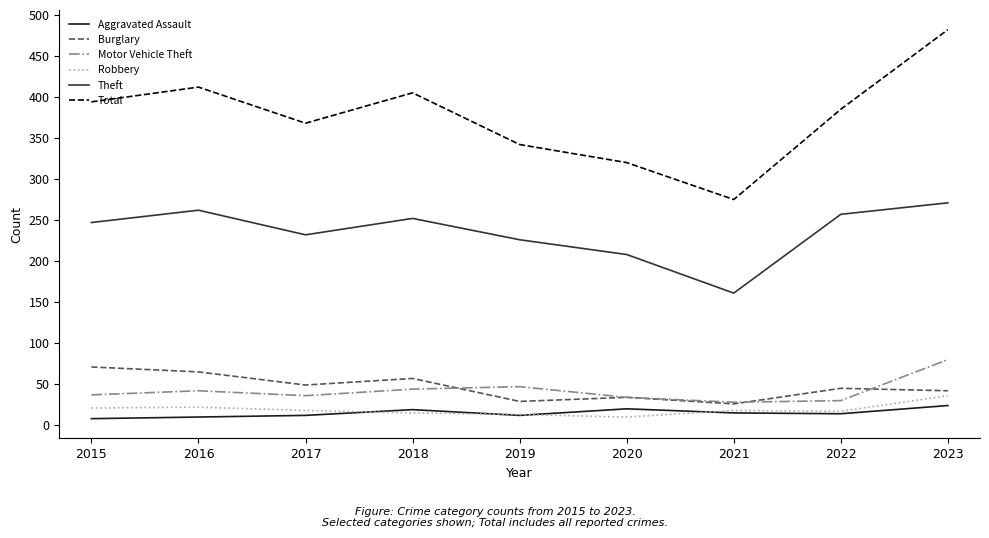

True or false: Total and Aggravated Assault intersect in this chart.

False